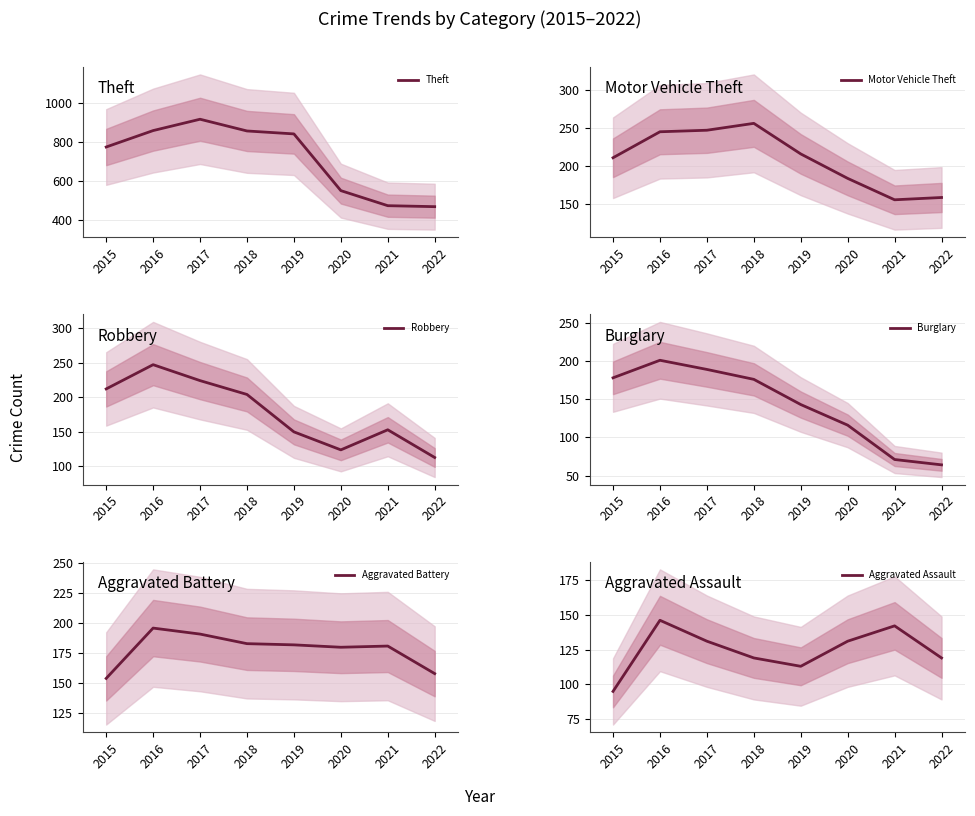

At which category is the sum across all series the highest?

2017